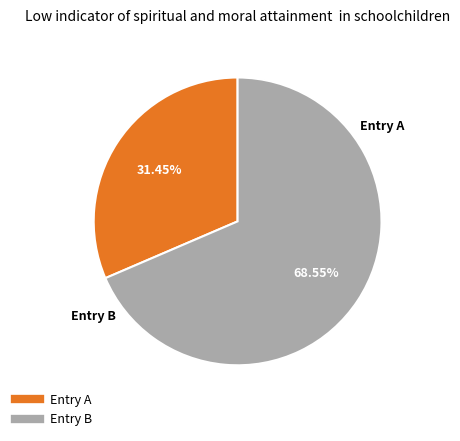

How many slices are in this pie chart?

2